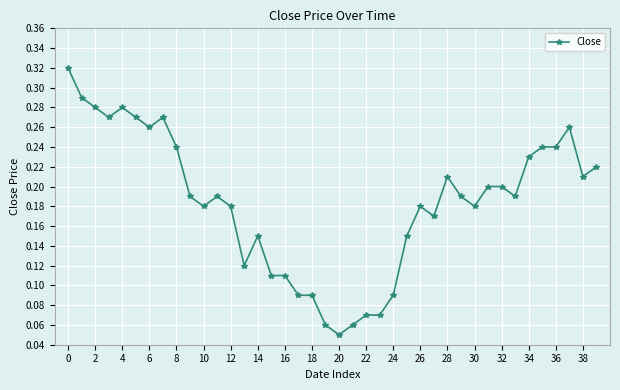

Count the values in the range 0 to 1.

40